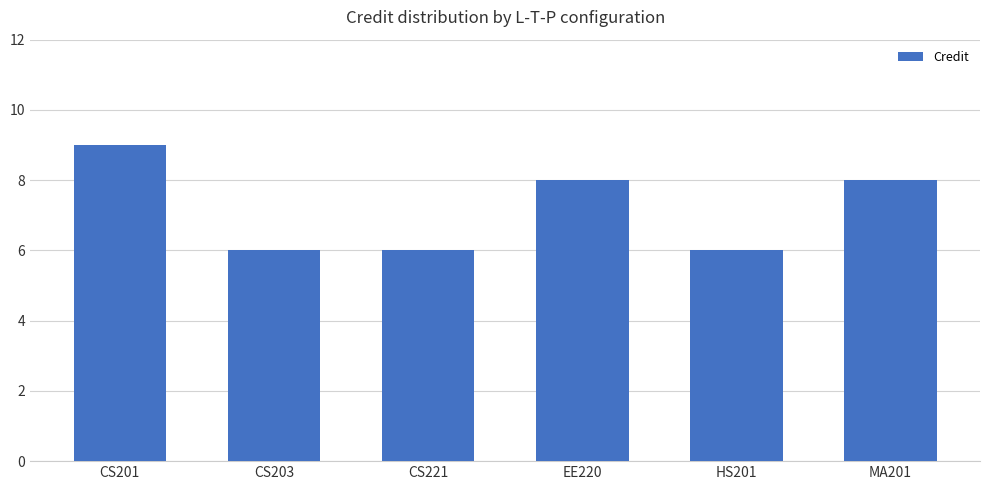

What is the smallest value displayed?

6